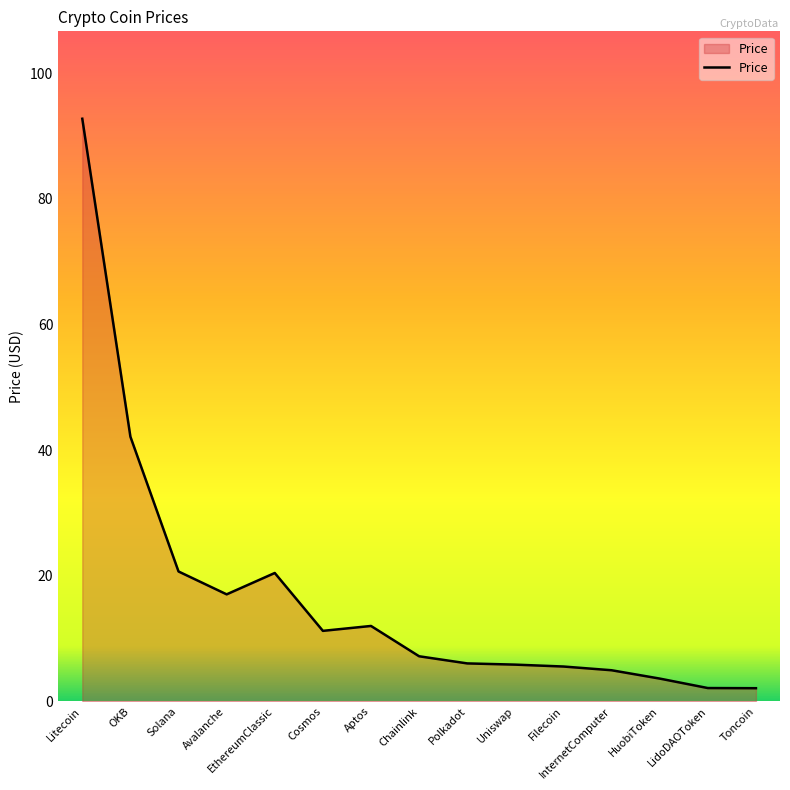

The chart shows a value of 6.0 at Polkadot. True or false?

True